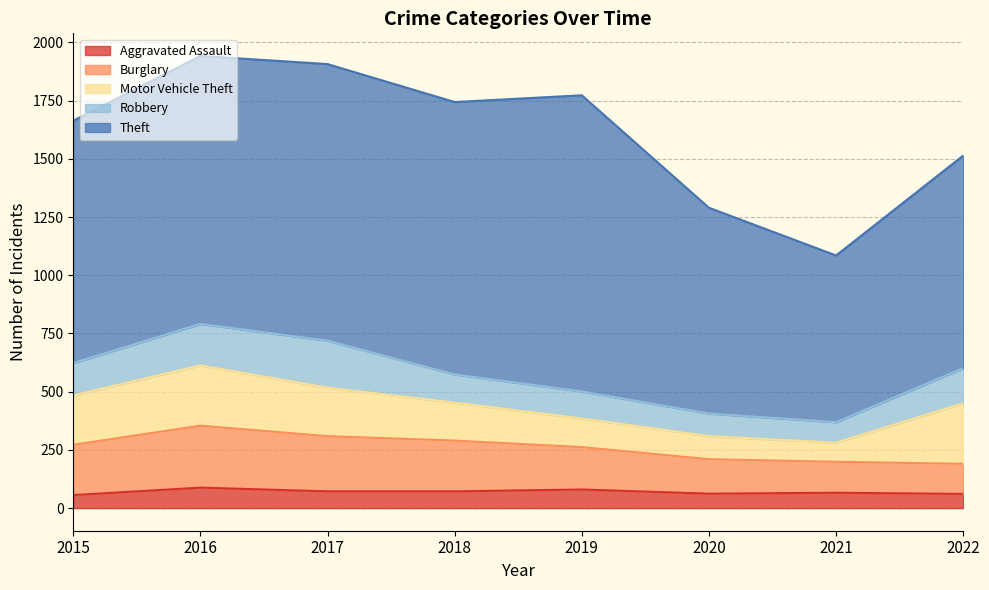

Which series has the largest range (max minus min)?

Theft